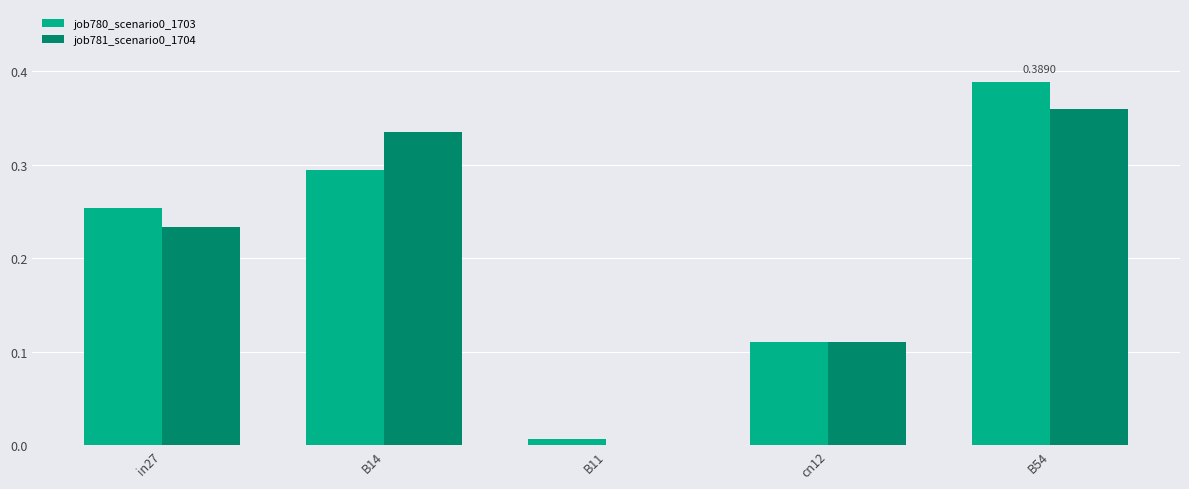

What is the sum of all job781_scenario0_1704 values?

1.0